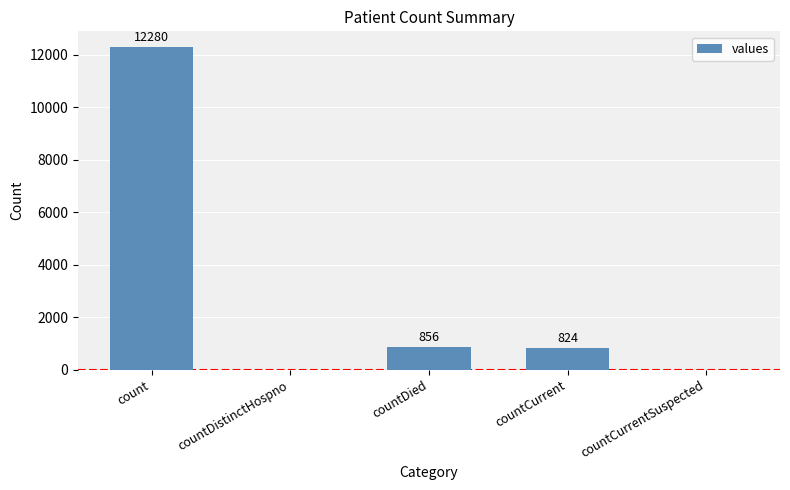

How many distinct data groups are displayed?

1